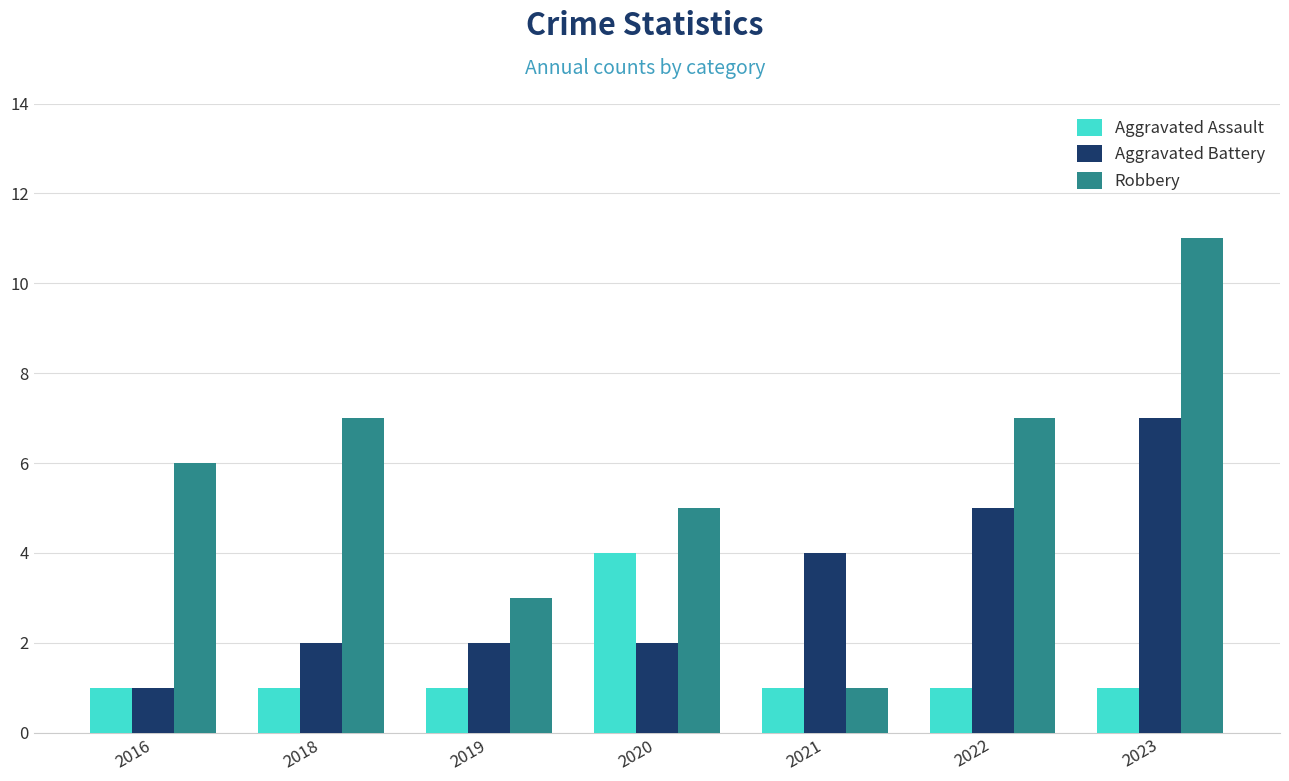

What is the difference between the highest and lowest values at 2022?

6